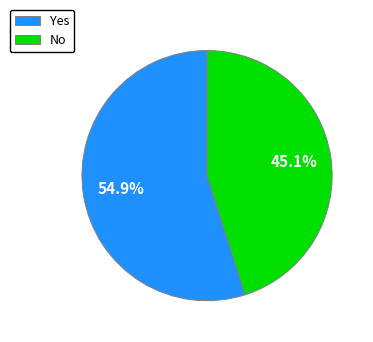

How many slices are in this pie chart?

2